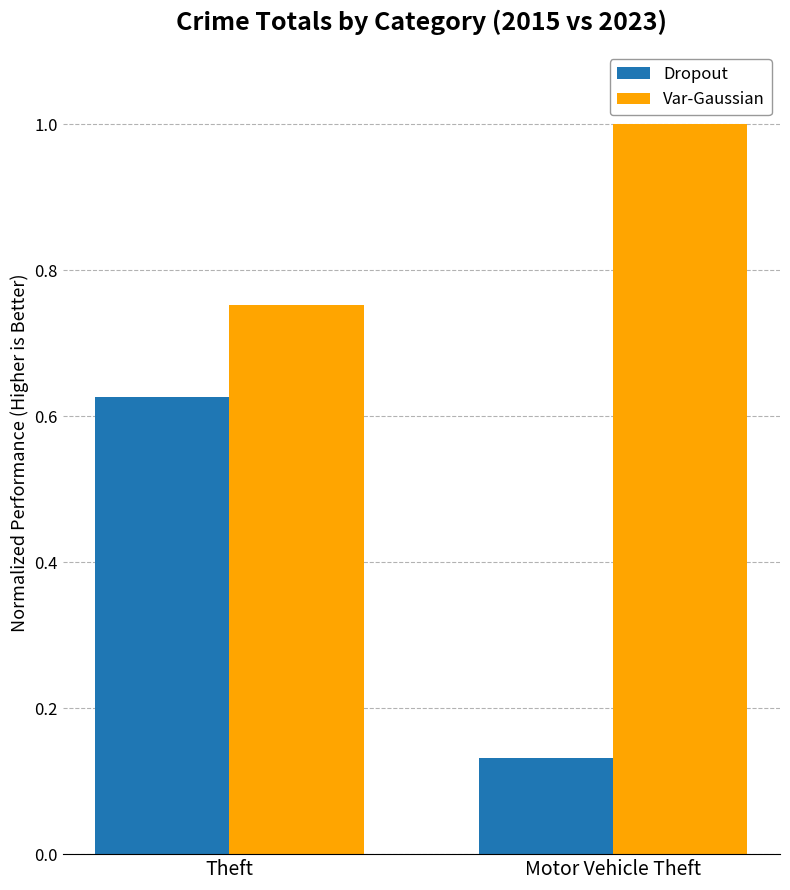

At which category is the sum across all series the highest?

Theft